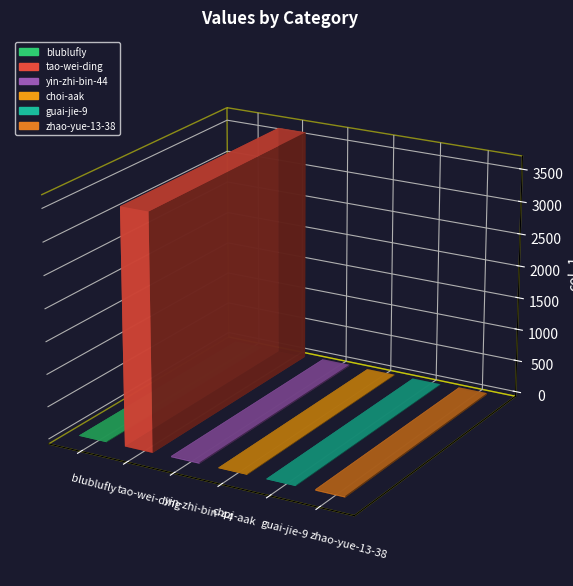

What is the value of the 3rd bar from the left?

20